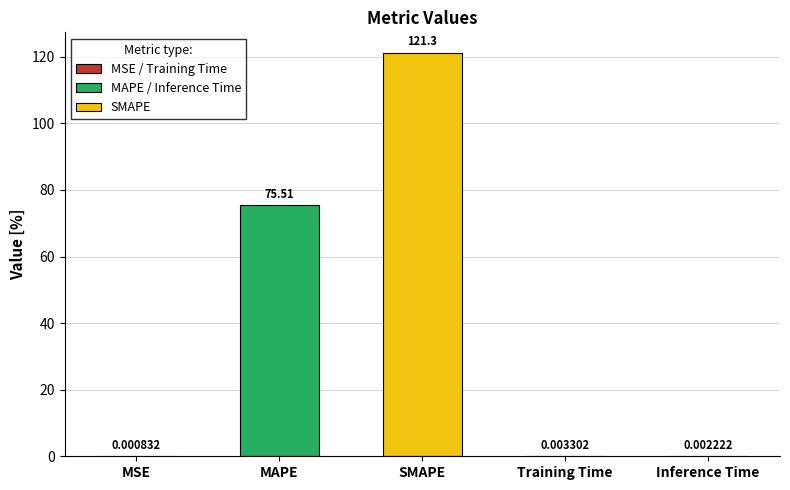

Which has a higher value, MAPE or SMAPE?

SMAPE